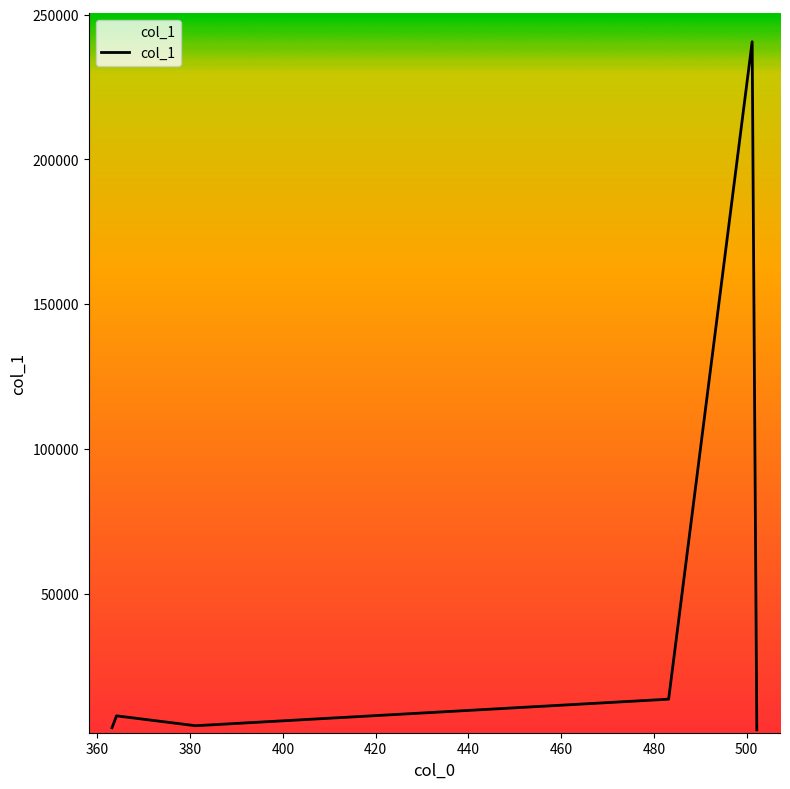

What is the difference between the maximum and minimum values?

237731.2